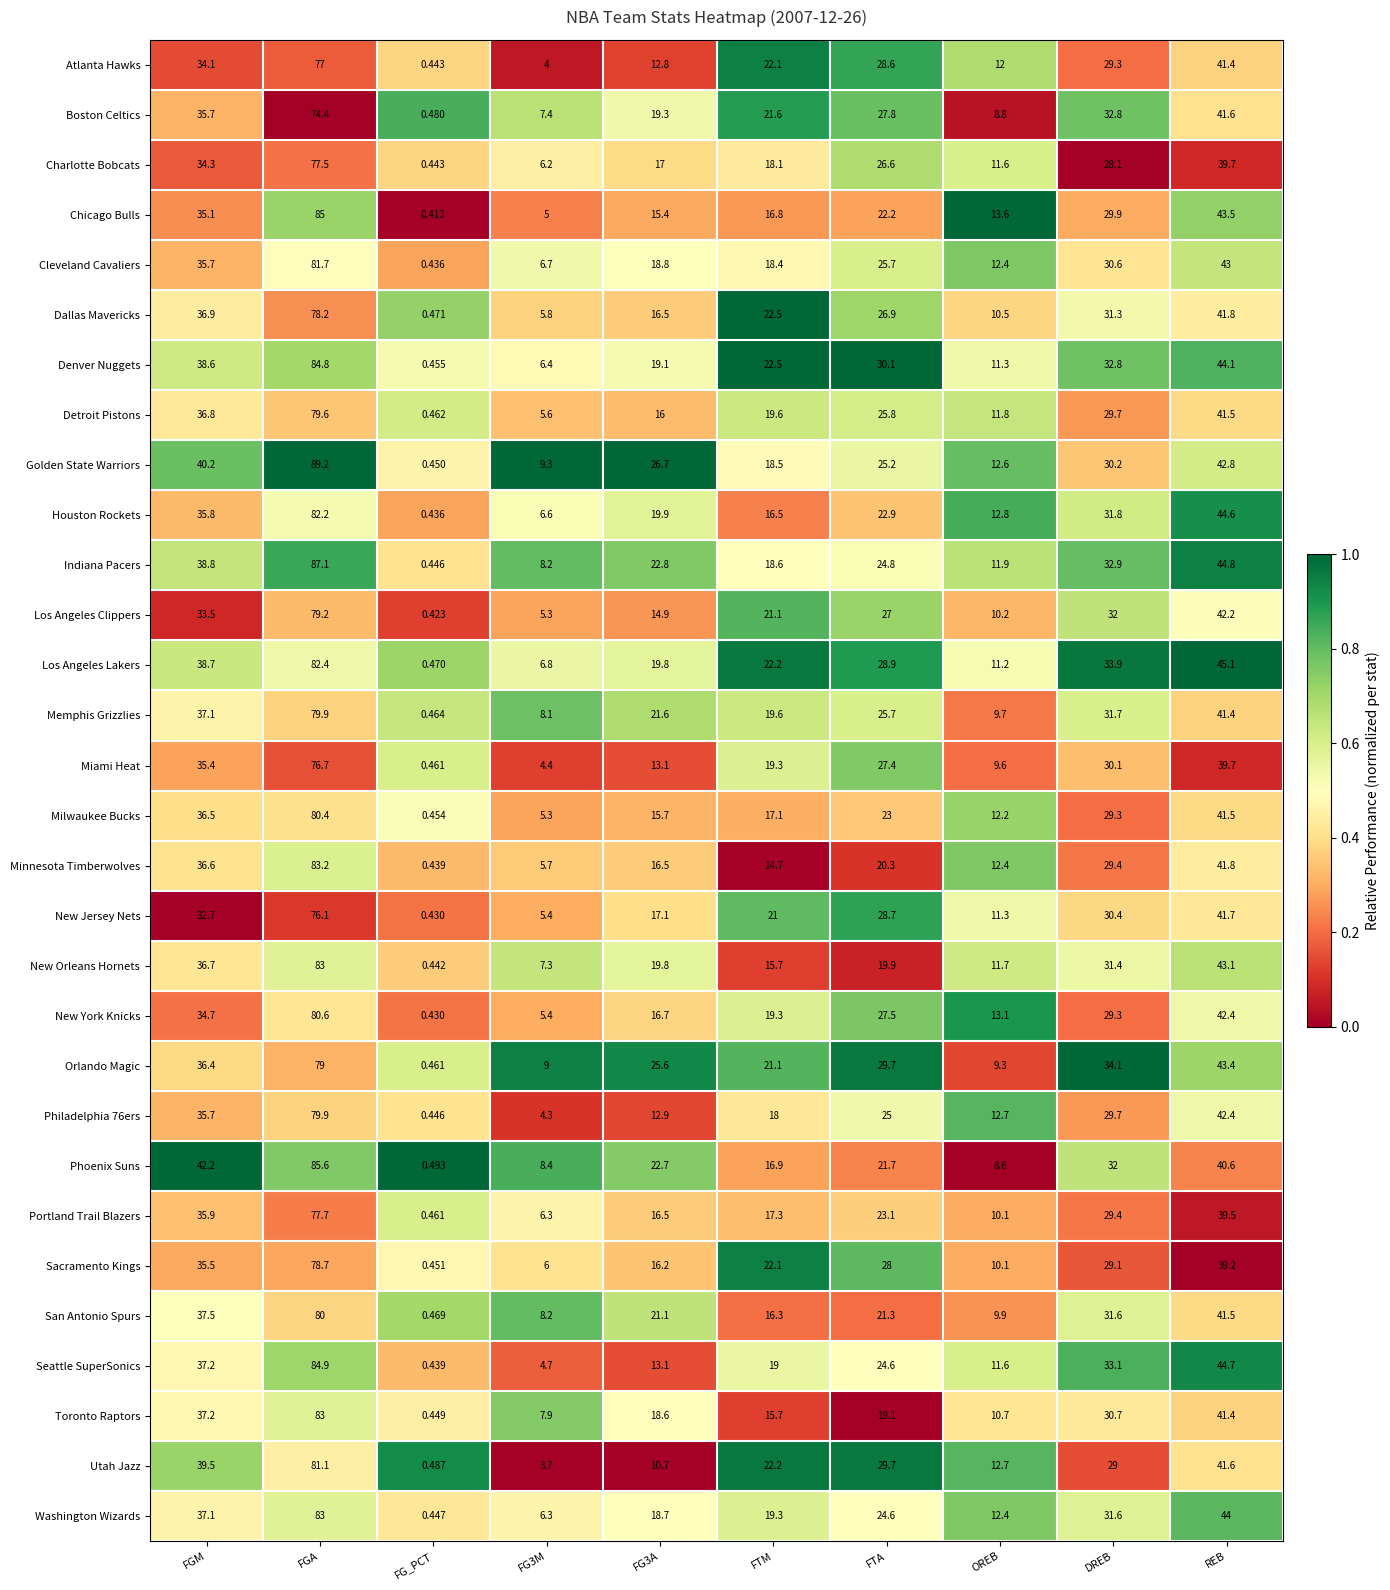

At which category does the chart reach its minimum across all series?

FG_PCT